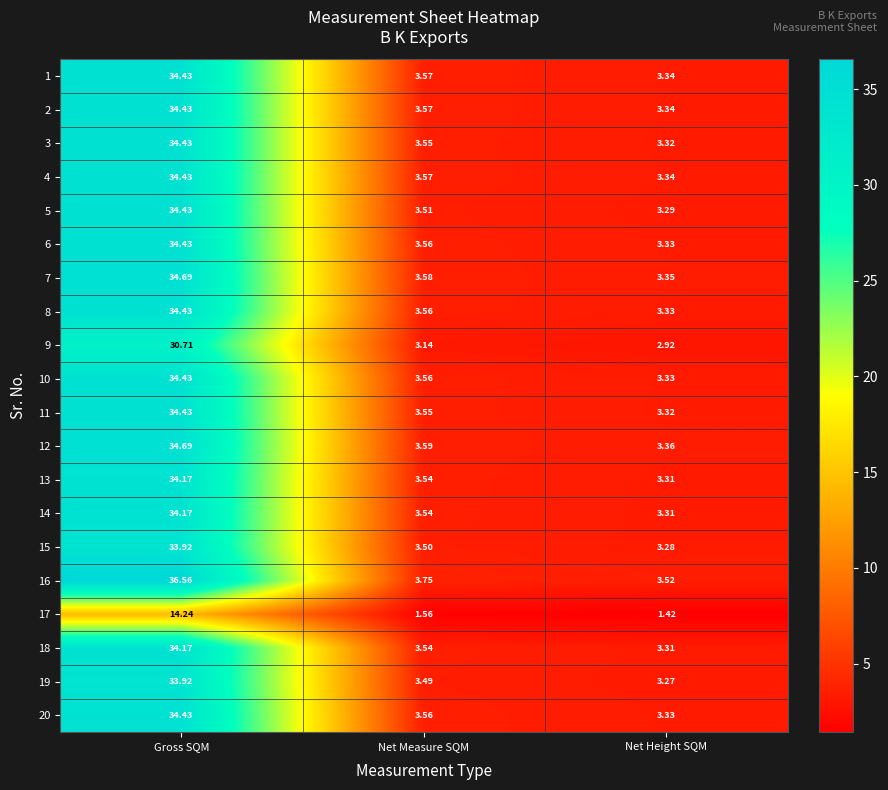

Is the value of 7 at Net Height SQM greater than the value of 6 at Net Measure SQM?

No